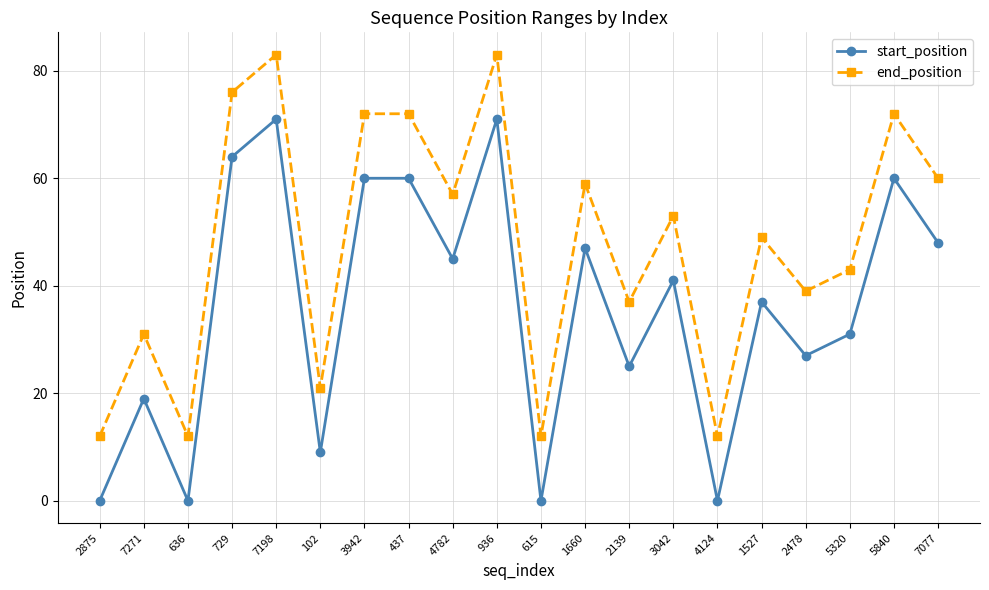

What is the difference between the highest and lowest values at 2478?

12